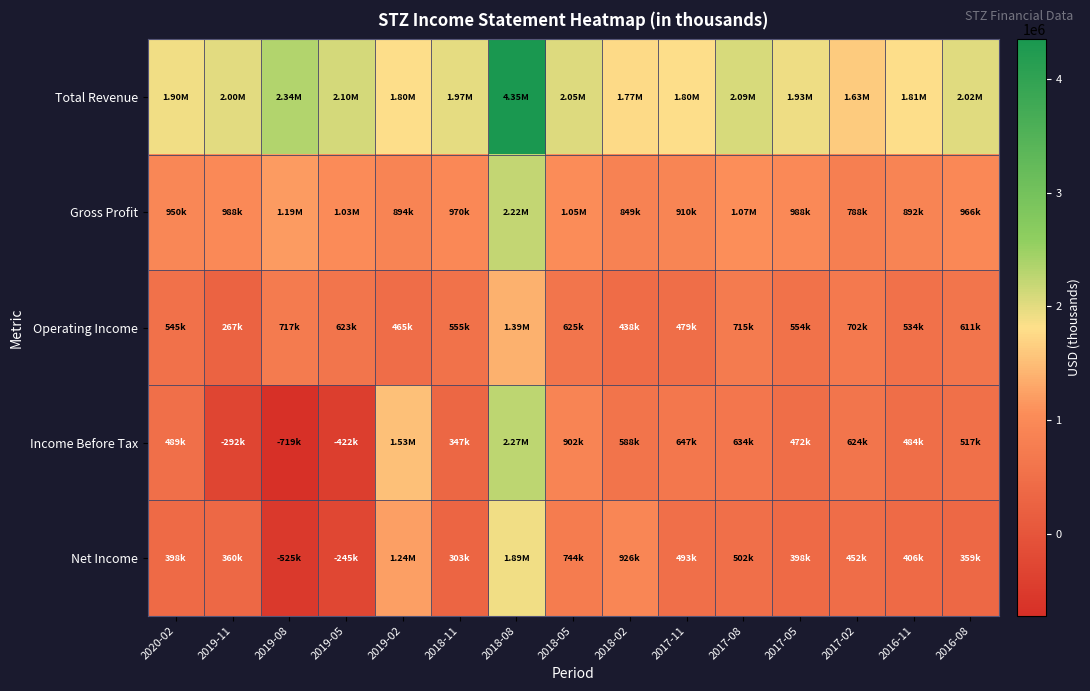

Which has a higher value, 2018-11 or 2019-02?

2018-11